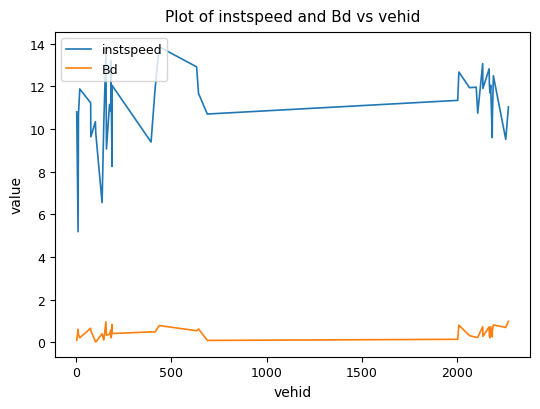

List the series in order of their overall mean, lowest first.

Bd, instspeed